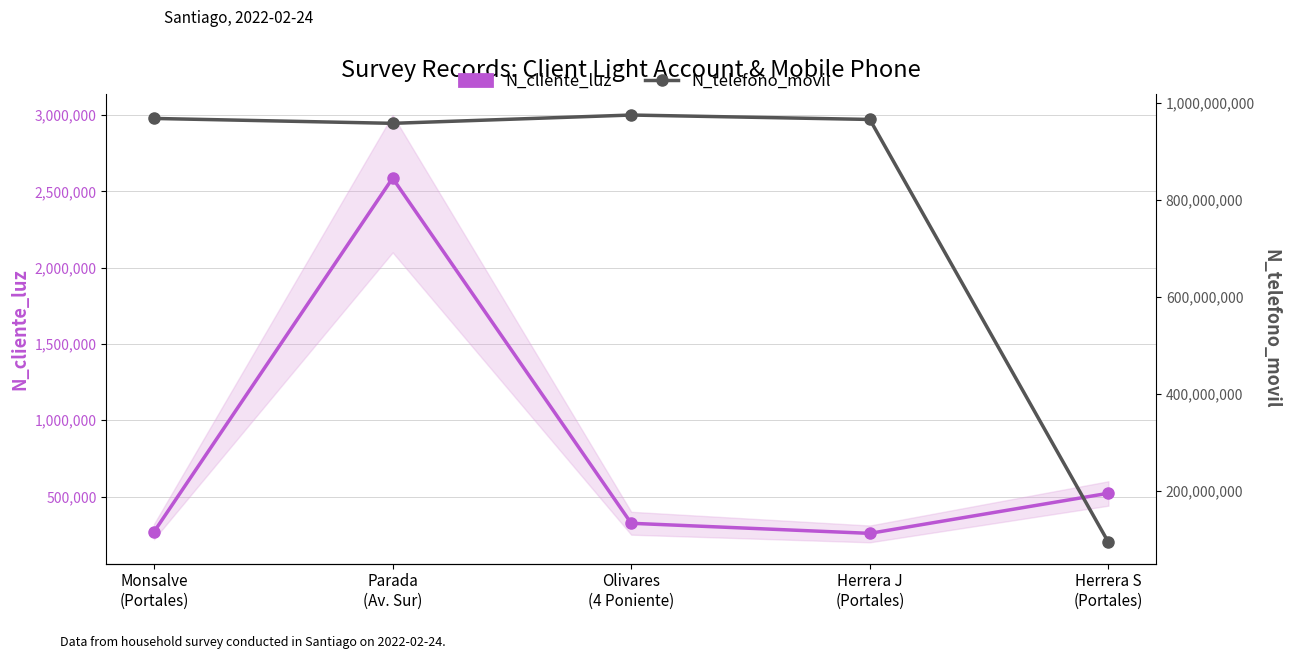

What is the sum of the N_telefono_movil values at Herrera J
(Portales) and Olivares
(4 Poniente)?

1939946366